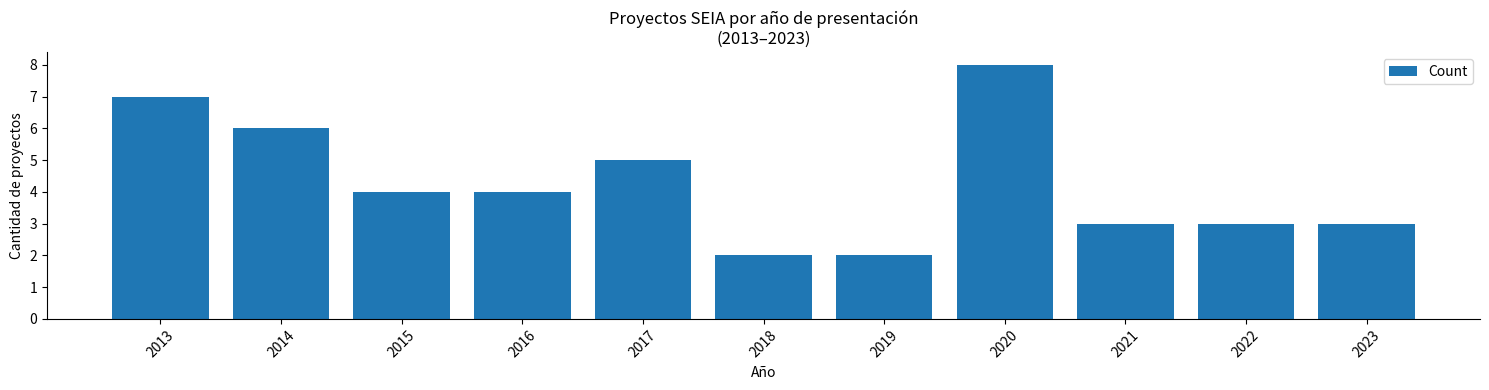

Reading left to right, what are all the values shown in this chart?

2013=7	2014=6	2015=4	2016=4	2017=5	2018=2	2019=2	2020=8	2021=3	2022=3	2023=3